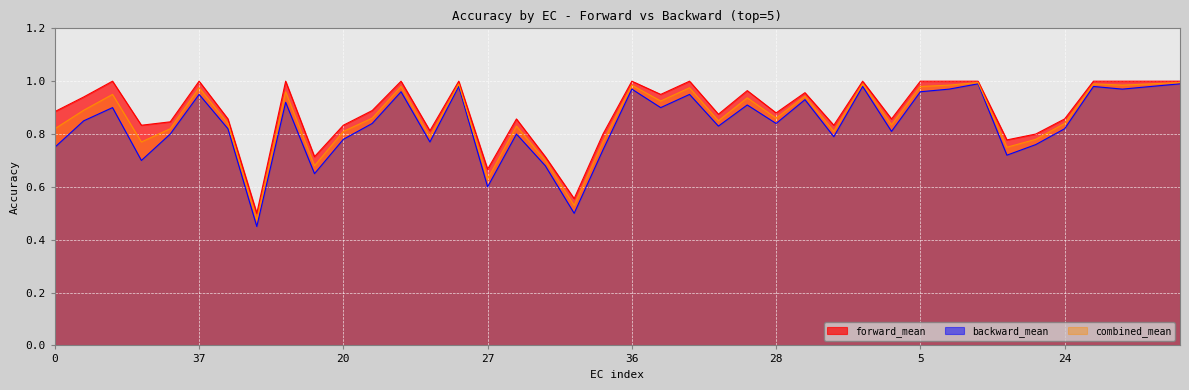

Is it true that forward_mean equals 1.6 at 8?

False